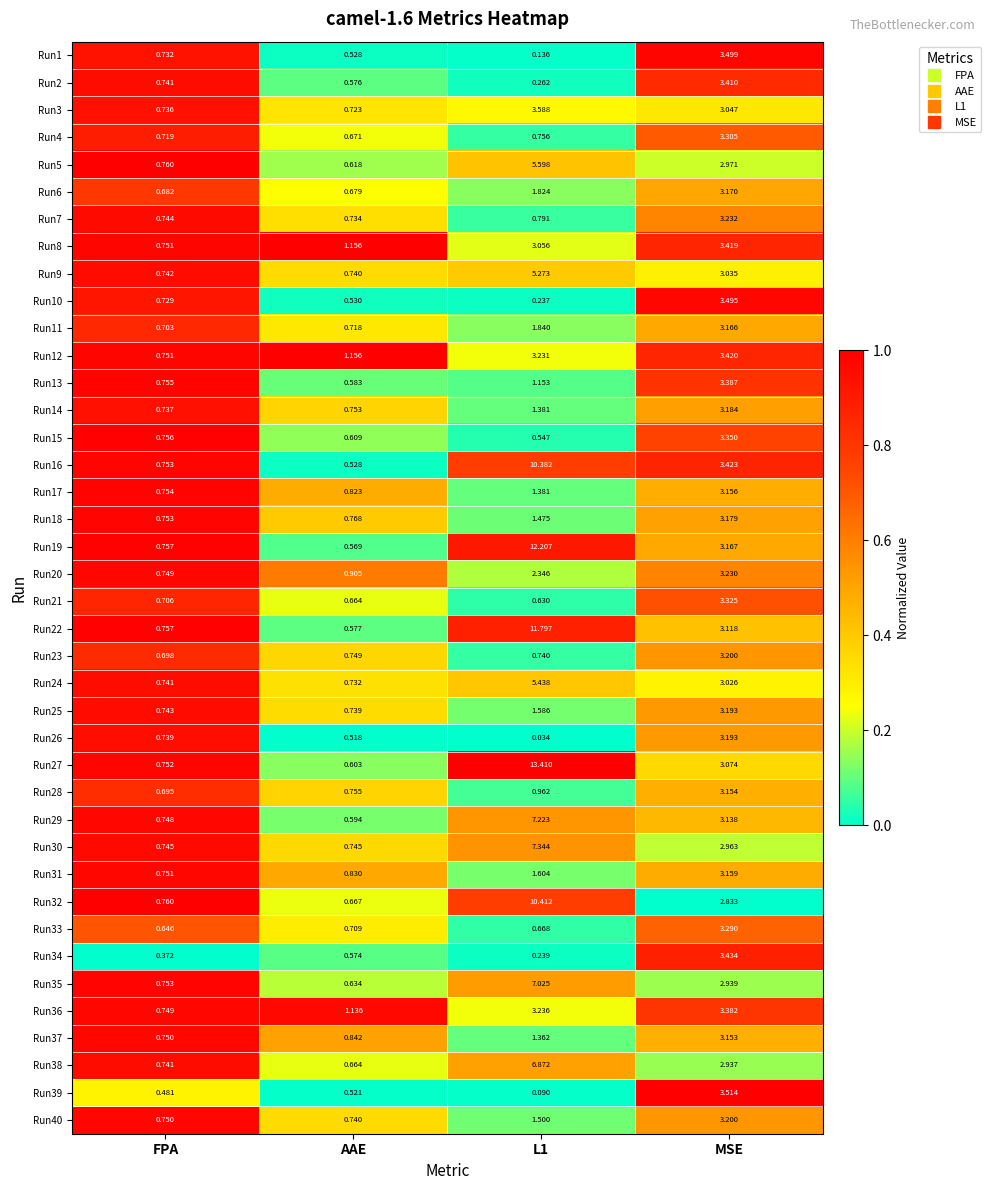

Is the value of Run9 at AAE greater than the value of Run36 at FPA?

No